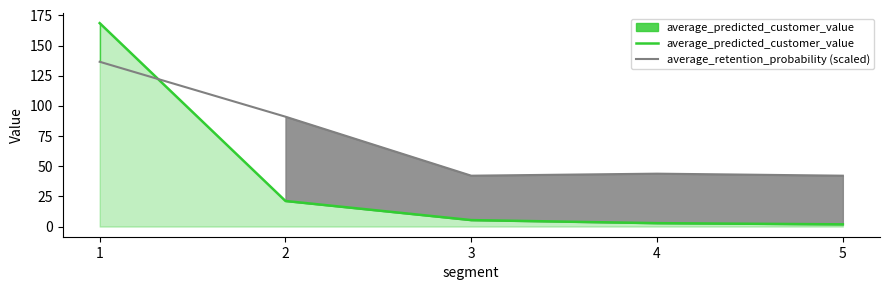

Where does the average_predicted_customer_value series first go above 5?

1